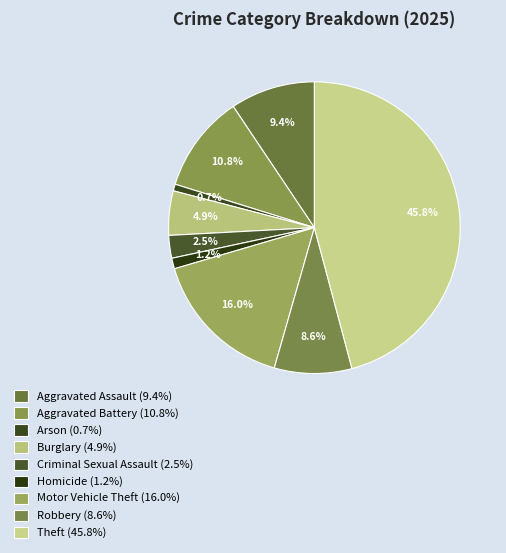

How many slices are in this pie chart?

9